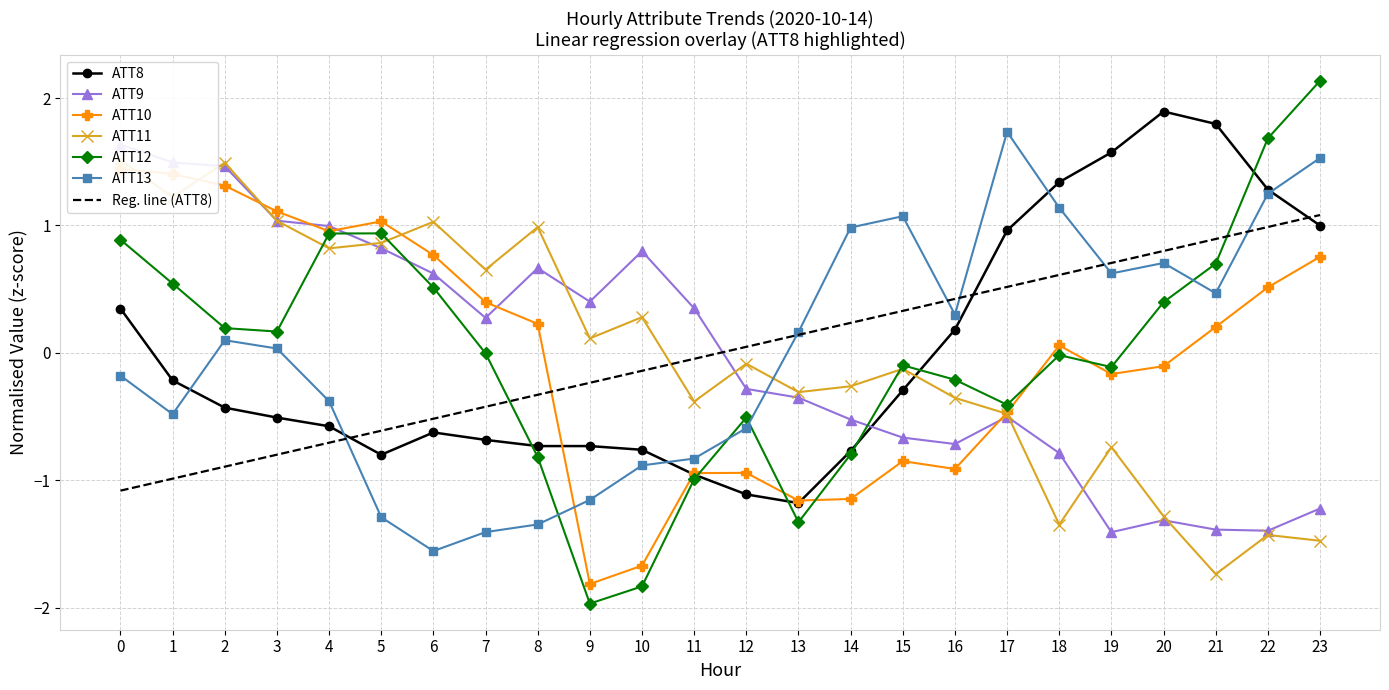

Does the chart have visible grid lines?

Yes